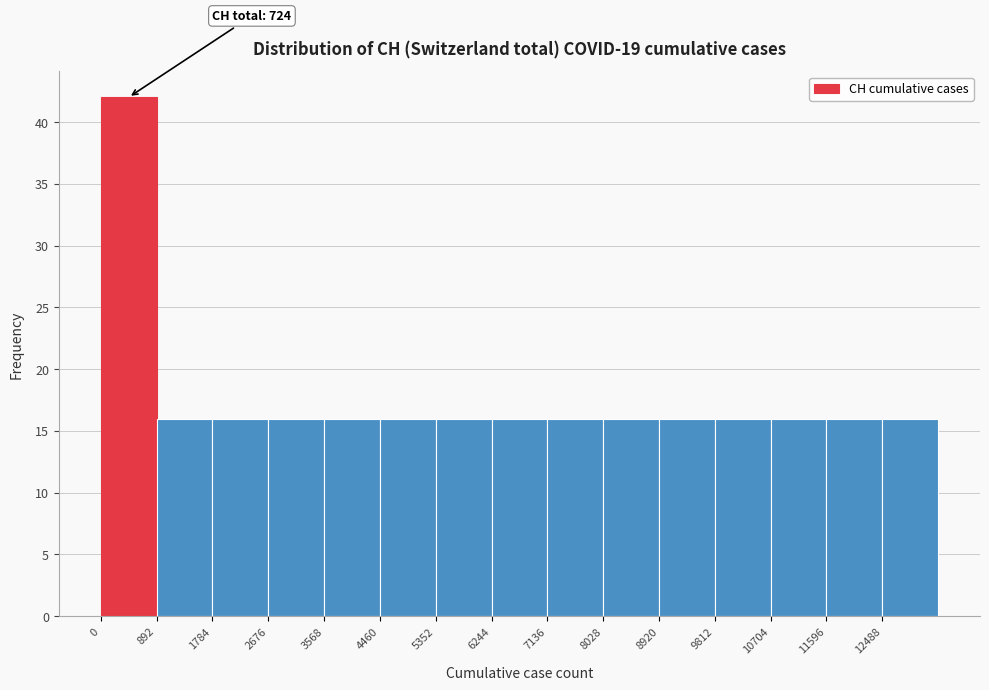

Which range on the x-axis has the tallest bar?

0 to 900